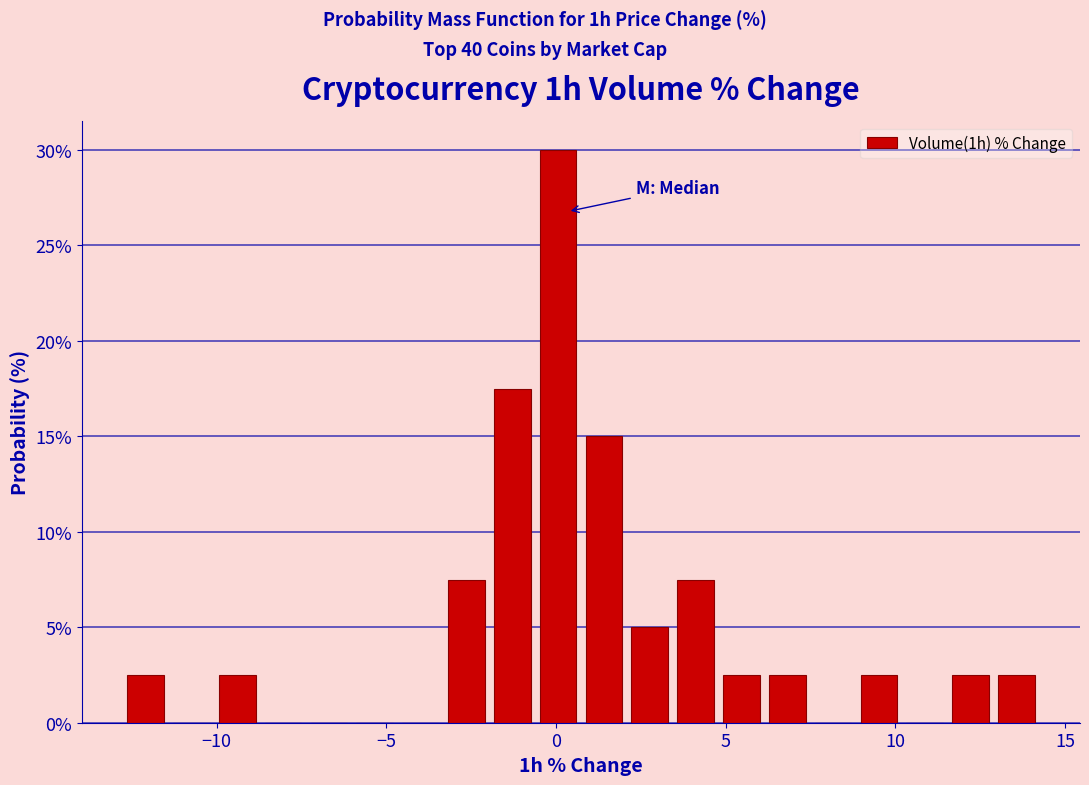

Read against the x-axis, roughly where is the centre of the tallest bar?

0.0